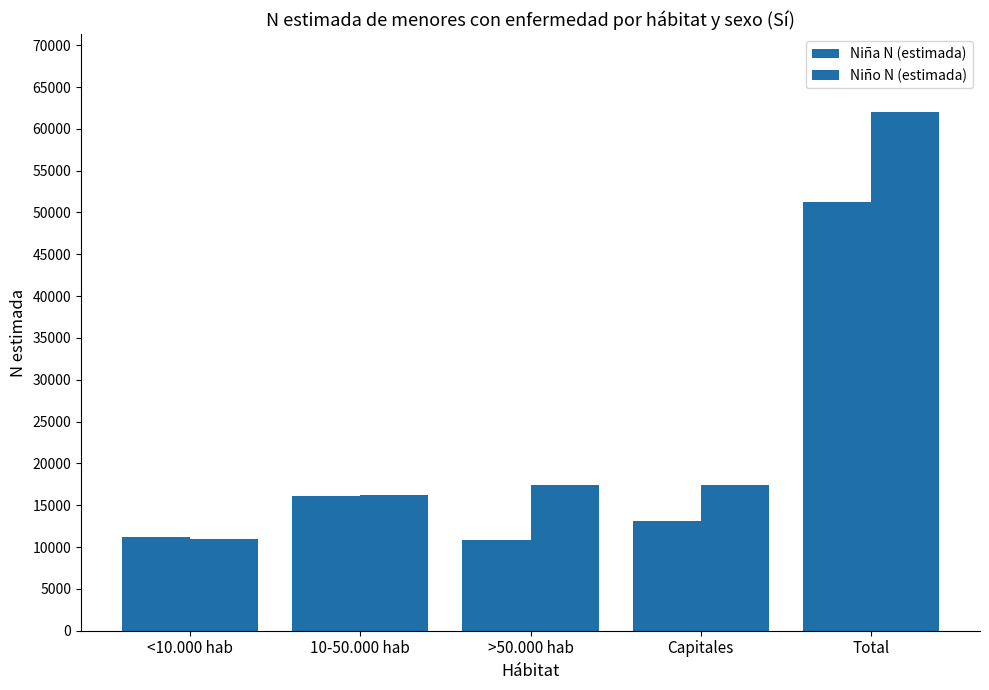

What is the difference between the second highest and second lowest values in the Niña N (estimada) series?

4878